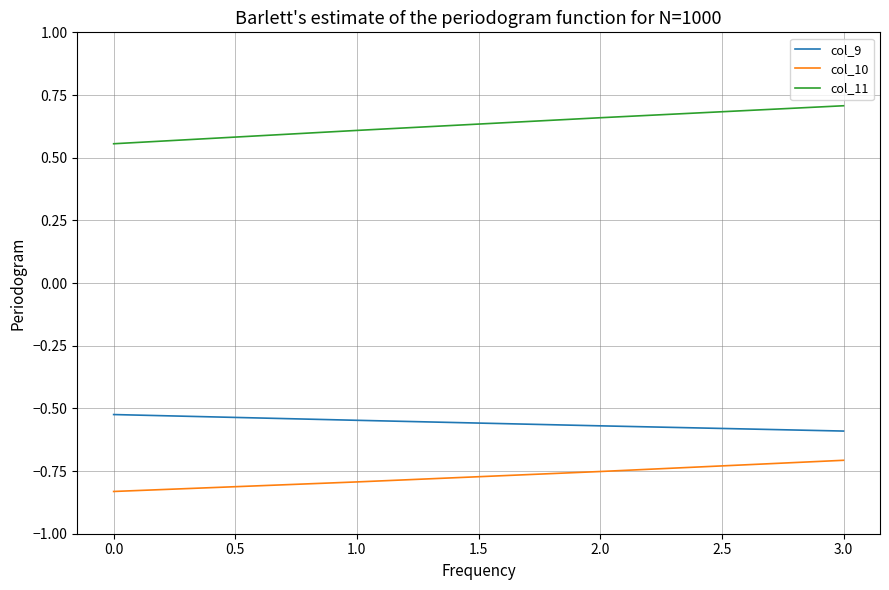

What are all the series names shown in the legend?

col_9, col_10, col_11